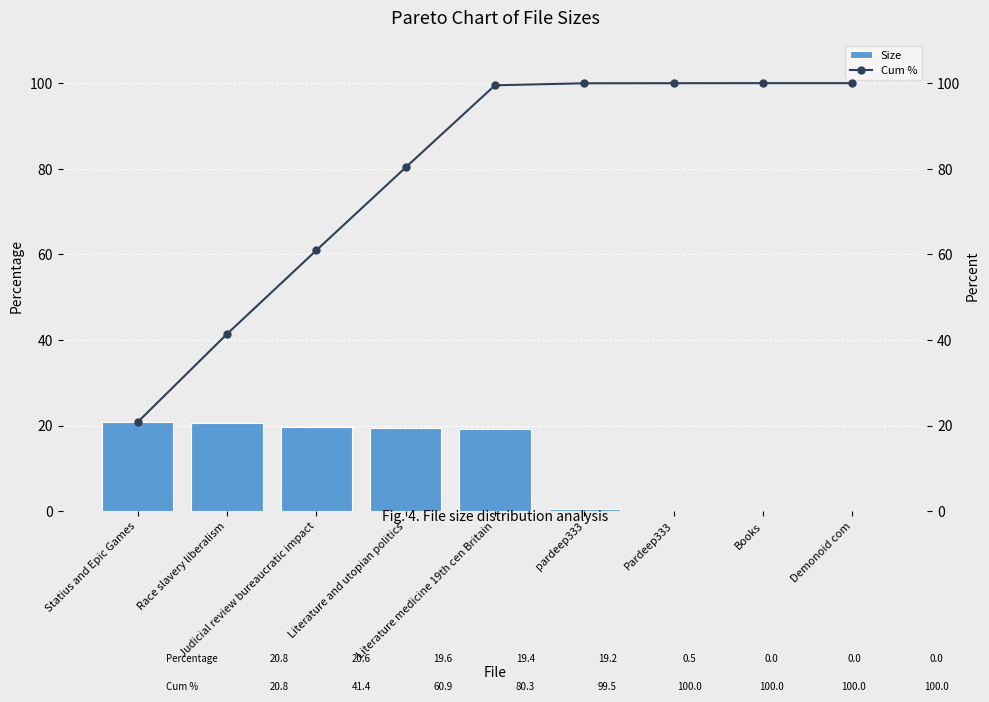

Which category has the lowest value in the Cum % series?

Statius and Epic Games